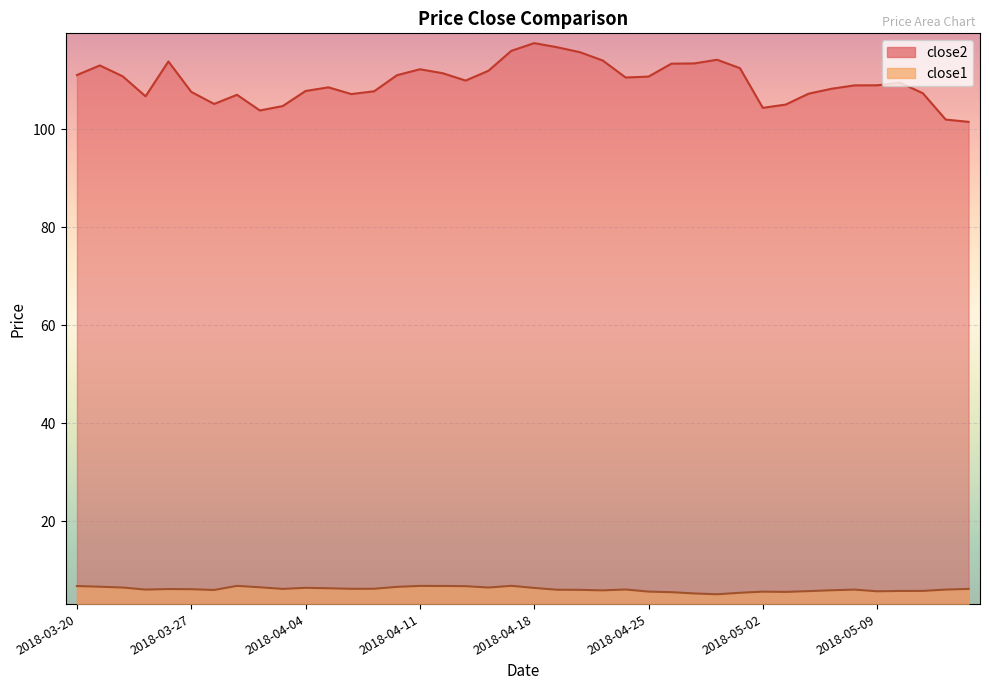

At how many categories does at least one series exceed 104?

37